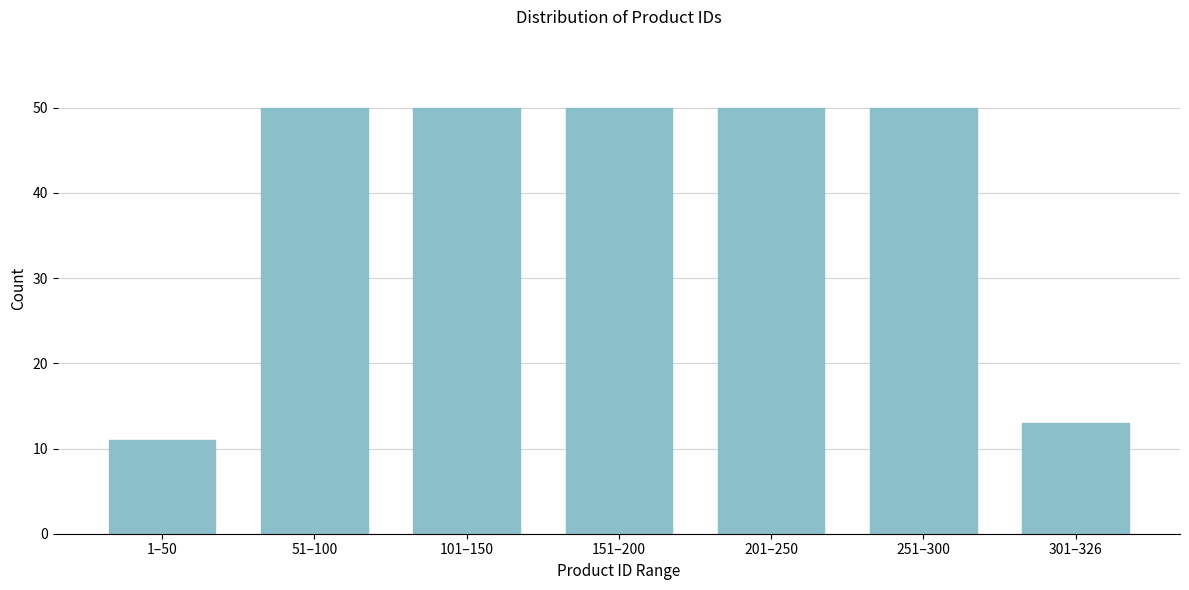

Reading left to right, what are all the values shown in this chart?

11	50	50	50	50	50	13